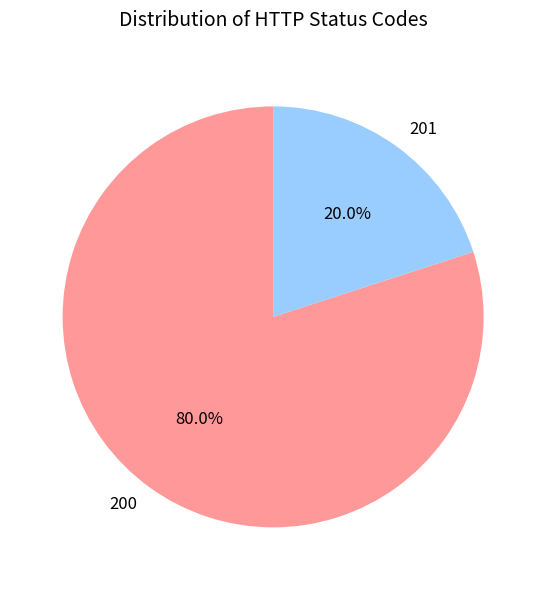

Does any single category account for the majority?

Yes